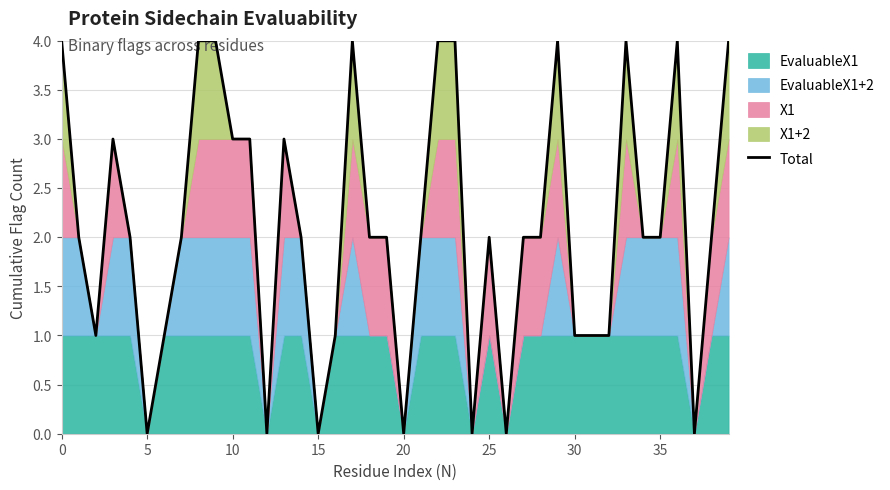

What is the greatest value displayed?

4